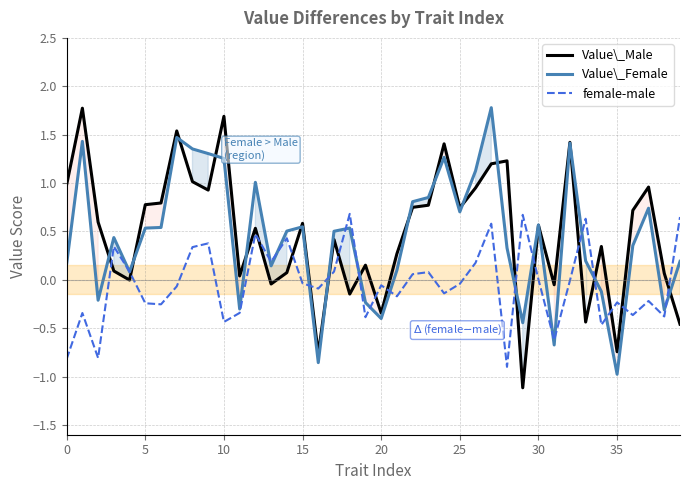

How many values in Value\_Male are above zero?

30